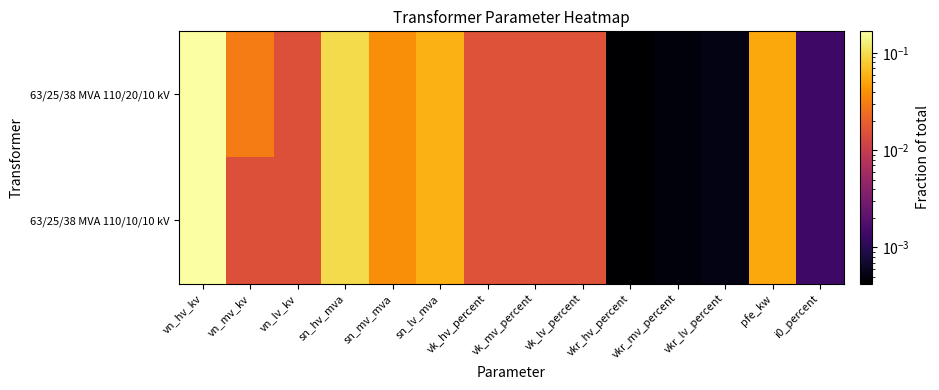

What is the maximum value shown in the chart?

0.2